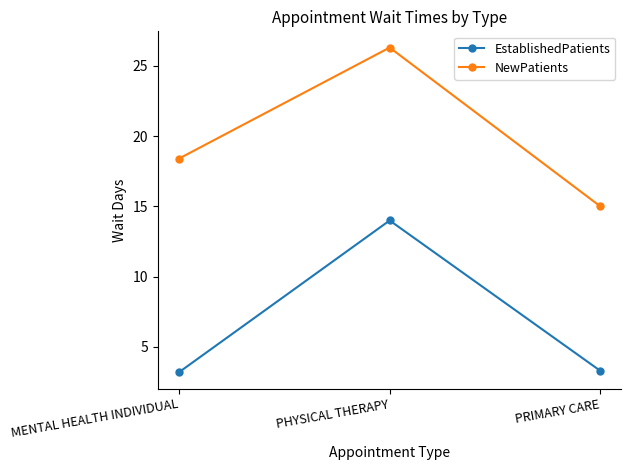

List the labels in order of NewPatients value, smallest first.

PRIMARY CARE, MENTAL HEALTH INDIVIDUAL, PHYSICAL THERAPY